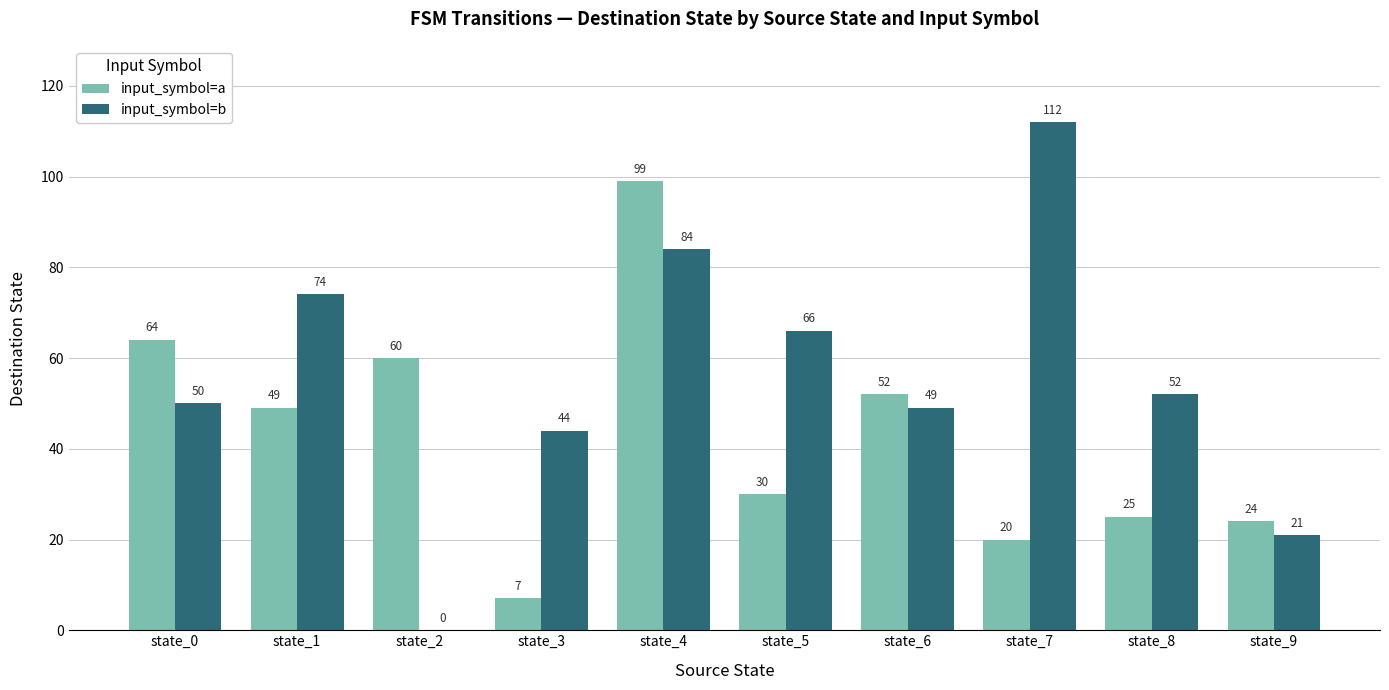

What is the sum of all input_symbol=a values?

430